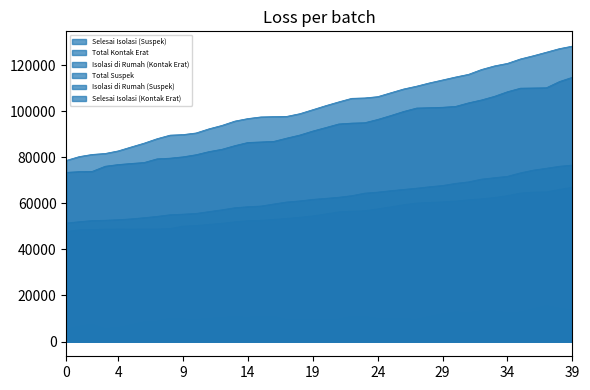

Reading left to right, transcribe all the data shown in this chart.

Selesai Isolasi (Suspek): 47828	48523	48646	48851	48880	48867	48883	48907	49093	50149	50412	50899	51389	52031	52531	52667	53072	53519	53998	54606	55443	56345	56647	56824	57643	58527	59457	60190	60453	60695	61056	61581	62017	62598	63398	64520	64939	65033	66101	67057
Total Kontak Erat: 78725	80382	81327	81739	82860	84560	86226	88164	89710	89951	90652	92456	93944	95827	96920	97630	97755	97872	99037	100777	102537	104170	105713	105884	106440	108116	109769	111003	112430	113694	114978	116142	118242	119803	120905	122832	124236	125760	127308	128406
Isolasi di Rumah (Kontak Erat): 5191	6531	7372	5547	5934	7159	8411	8757	10002	9666	9452	9901	10371	10663	10389	10873	10747	9436	9278	9281	9517	9597	10770	10769	9906	9893	9766	9508	10781	11862	12775	12393	13228	13214	12323	12706	14023	15452	14315	13545
Total Suspek: 51507	52081	52586	52714	52957	53317	53829	54401	55104	55366	55673	56476	57267	58164	58603	58891	59795	60656	61131	61794	62242	62717	63407	64500	64941	65563	66117	66656	67288	67827	68741	69405	70590	71215	71807	73324	74511	75321	76186	76702
Isolasi di Rumah (Suspek): 504	584	610	602	725	877	1144	1440	1747	1434	1472	1805	2067	2322	2229	2342	2523	3070	3021	2989	2754	2541	2953	3935	3318	3205	2991	2987	3182	3411	3431	3440	4085	3961	3723	4063	5213	5749	5647	5048
Selesai Isolasi (Kontak Erat): 73534	73851	73955	76192	76926	77401	77815	79407	79708	80285	81200	82555	83573	85164	86531	86757	87008	88436	89759	91496	93020	94573	94943	95115	96534	98223	100003	101495	101649	101832	102203	103749	105014	106589	108582	110126	110213	110308	112993	114861